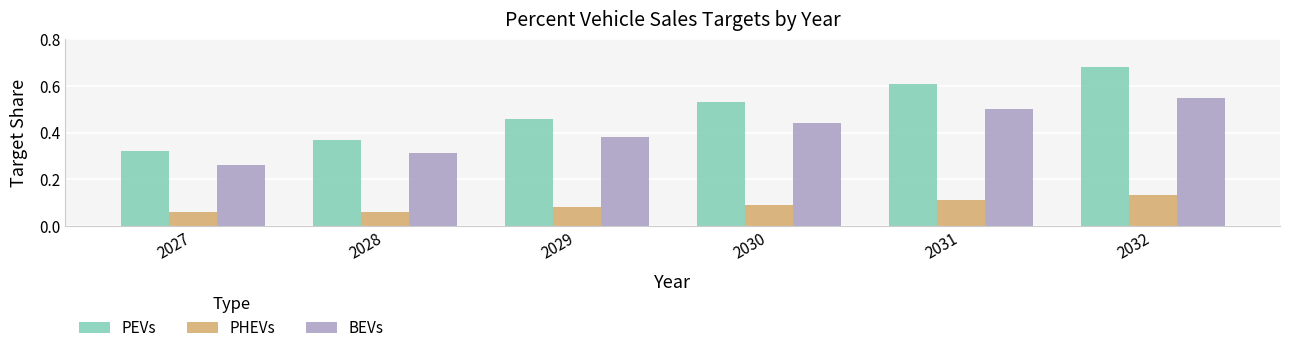

Which category has the highest value in the PEVs series?

2032